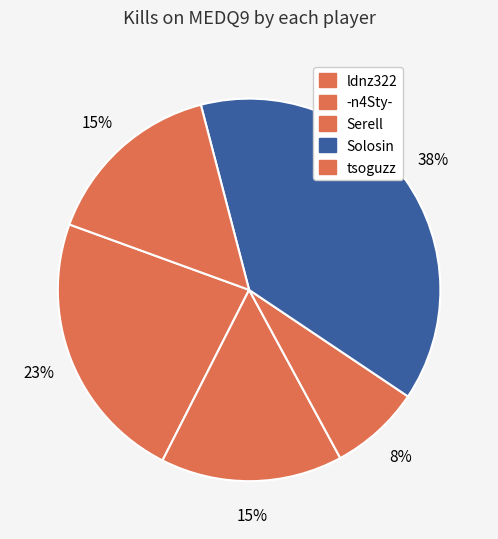

How many slices are in this pie chart?

5